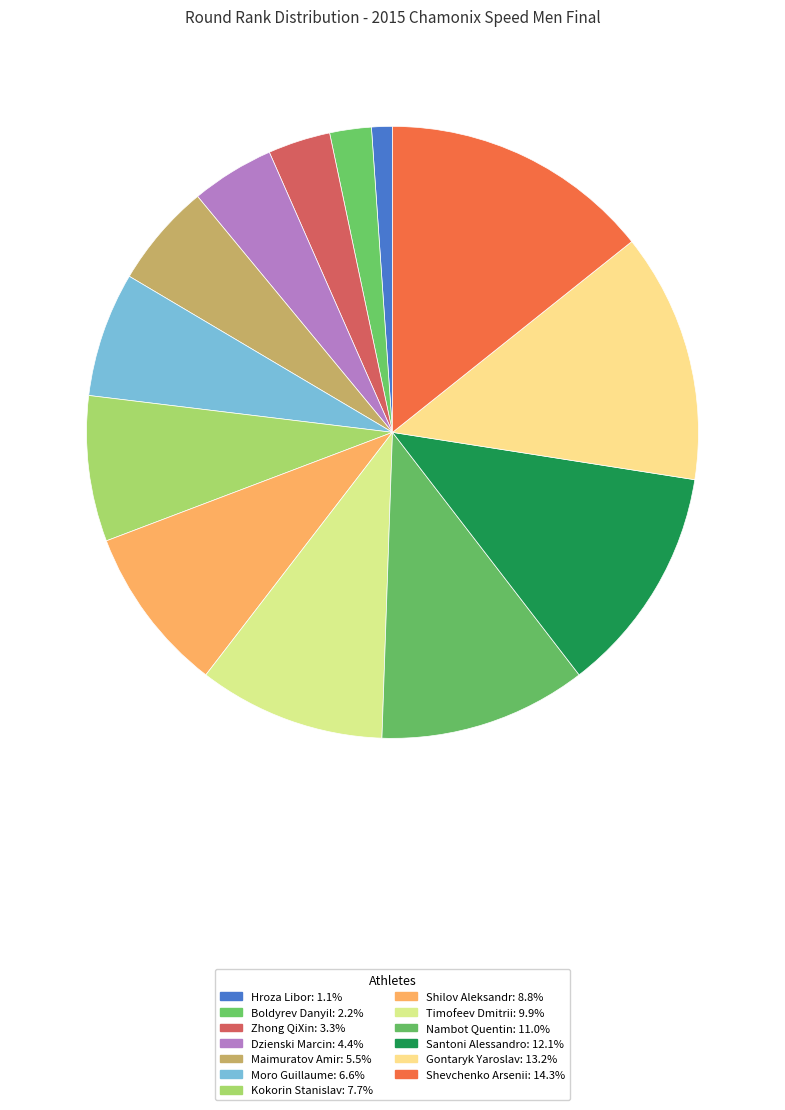

Does Shevchenko Arsenii represent more than half of the total?

No